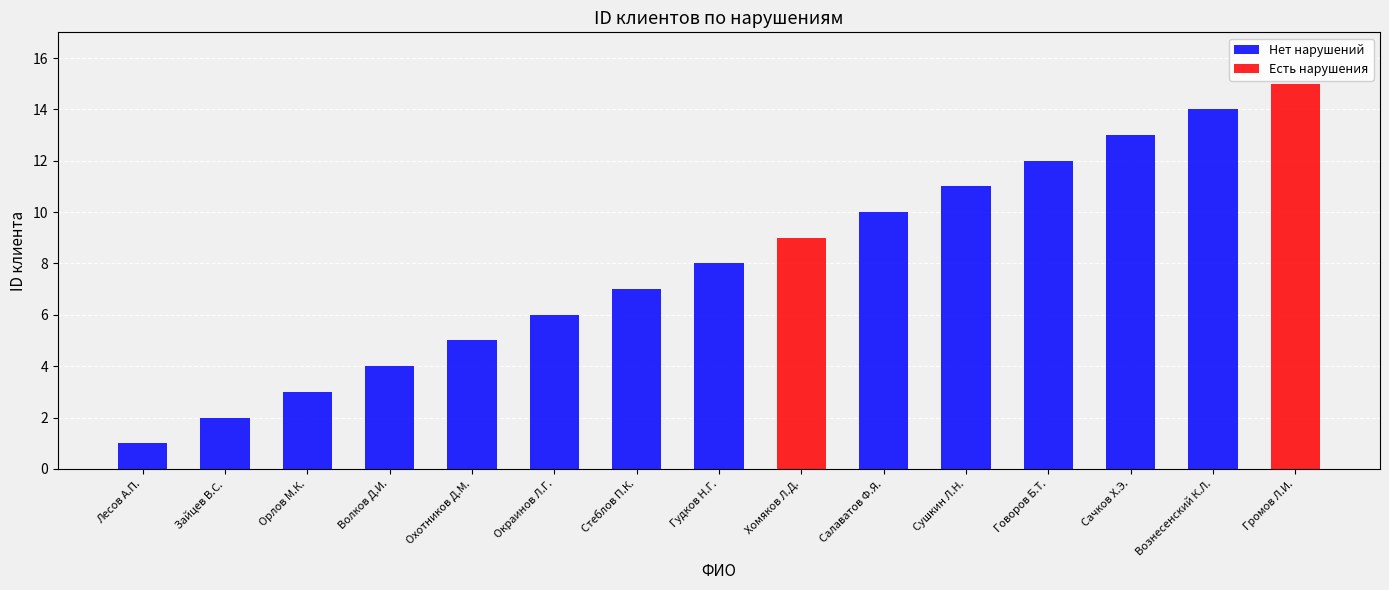

Rank the categories by Нет нарушений value from highest to lowest.

Вознесенский К.Л., Сачков Х.Э., Говоров Б.Т., Сушкин Л.Н., Салаватов Ф.Я., Гудков Н.Г., Стеблов П.К., Окраинов Л.Г., Охотников Д.М., Волков Д.И., Орлов М.К., Зайцев В.С., Лесов А.П.